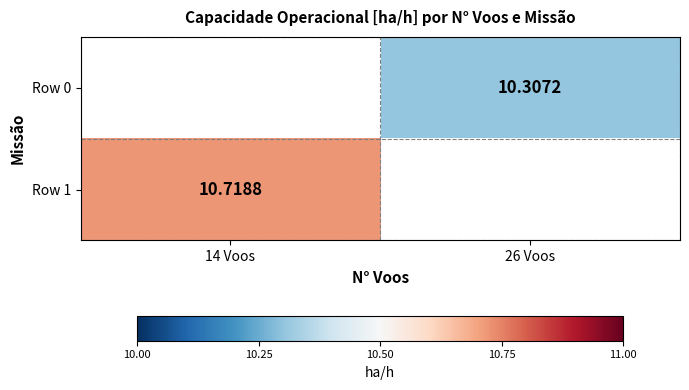

The Row 0 series shows 16.8 at 26 Voos. True or false?

False